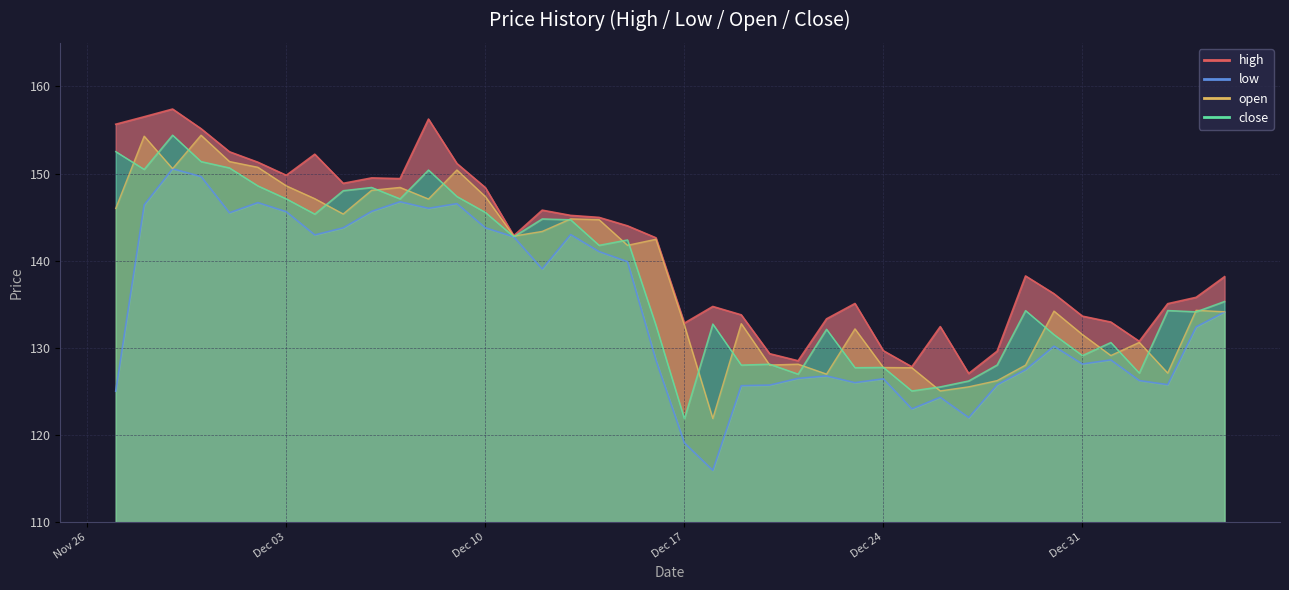

Reading left to right, extract all data points from this chart.

high: 155.7	156.5	157.4	155.2	152.5	151.3	149.8	152.2	148.9	149.5	149.4	156.2	151.2	148.4	142.9	145.8	145.2	145.0	144.0	142.6	132.8	134.8	133.8	129.3	128.5	133.3	135.1	129.7	127.8	132.4	127.1	129.6	138.2	136.2	133.6	133.0	130.8	135.1	135.8	138.2
low: 125.0	146.4	150.6	149.7	145.5	146.7	145.6	143.0	143.8	145.7	146.8	146.0	146.6	143.8	142.7	139.1	143.0	141.1	139.9	128.6	119.1	116.0	125.7	125.7	126.5	126.8	126.0	126.5	123.0	124.3	122.0	125.8	127.5	130.2	128.2	128.6	126.2	125.8	132.4	134.1
open: 146.0	154.3	150.6	154.4	151.4	150.7	148.6	147.1	145.4	148.1	148.4	147.1	150.4	147.4	142.8	143.4	144.8	144.7	141.8	142.5	132.6	121.9	132.8	128.0	128.1	127.0	132.2	127.8	127.7	125.1	125.5	126.2	128.0	134.2	131.5	129.1	130.6	127.1	134.3	134.1
close: 152.5	150.5	154.4	151.4	150.7	148.6	147.1	145.3	148.0	148.4	147.1	150.4	147.4	145.6	142.8	144.8	144.7	141.8	142.4	132.6	121.9	132.7	128.0	128.1	127.0	132.1	127.7	127.8	125.1	125.5	126.2	128.0	134.3	131.5	129.1	130.6	127.1	134.3	134.1	135.3